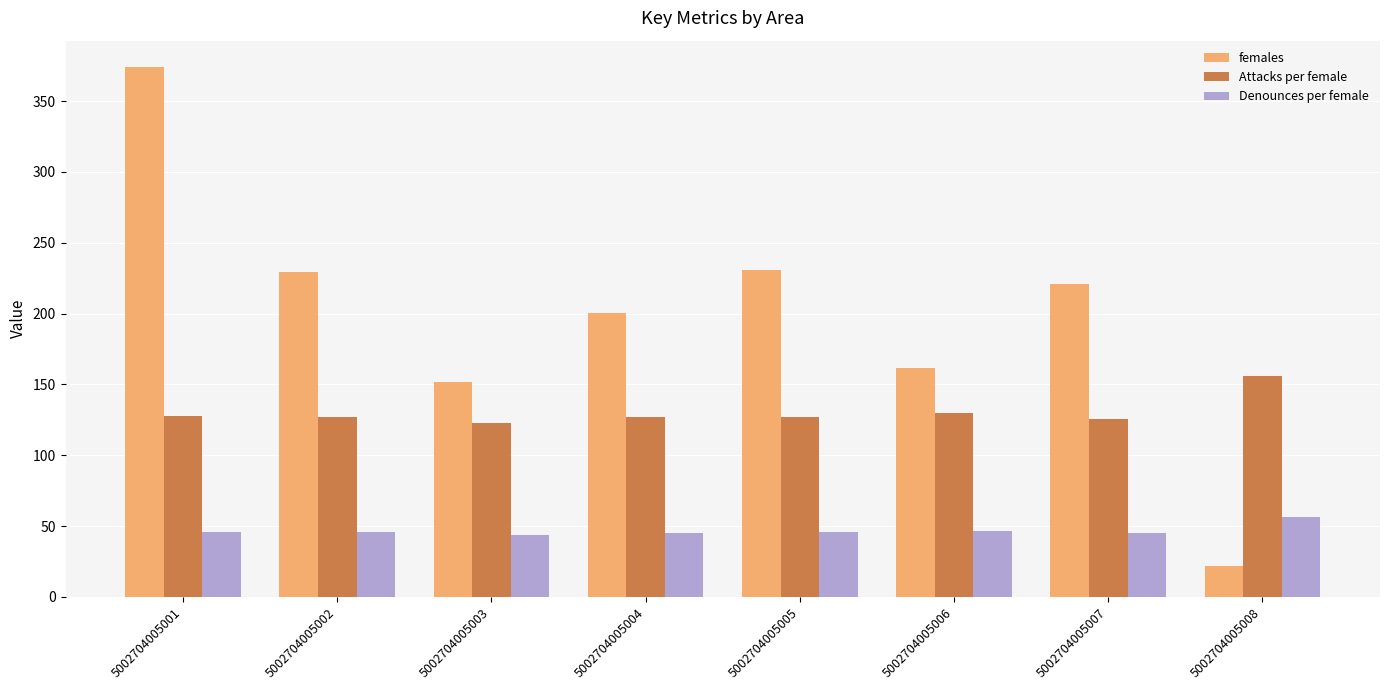

What is the average value of the females series?

198.7